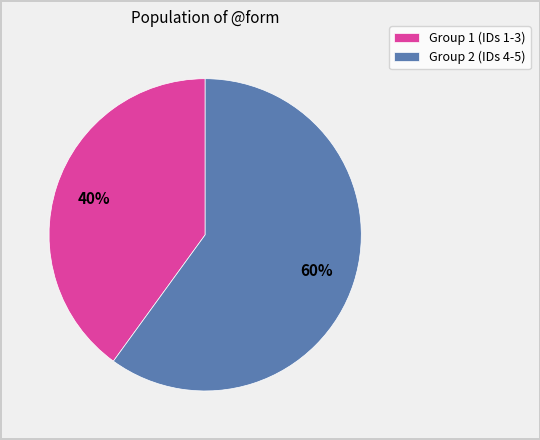

What is the ratio of the value at Group 1 (IDs 1-3) to the value at Group 2 (IDs 4-5)?

0.7